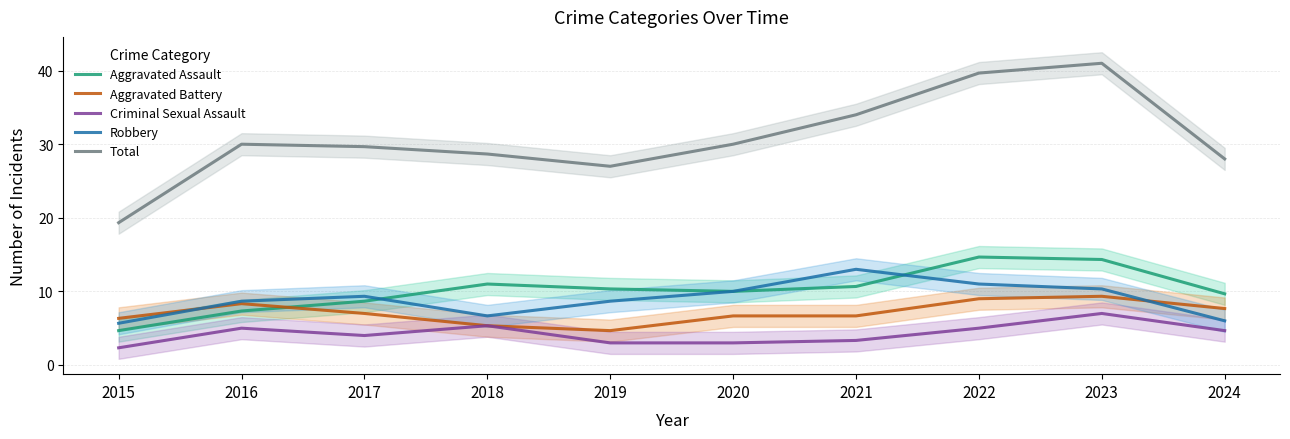

How many data points does each series have?

10